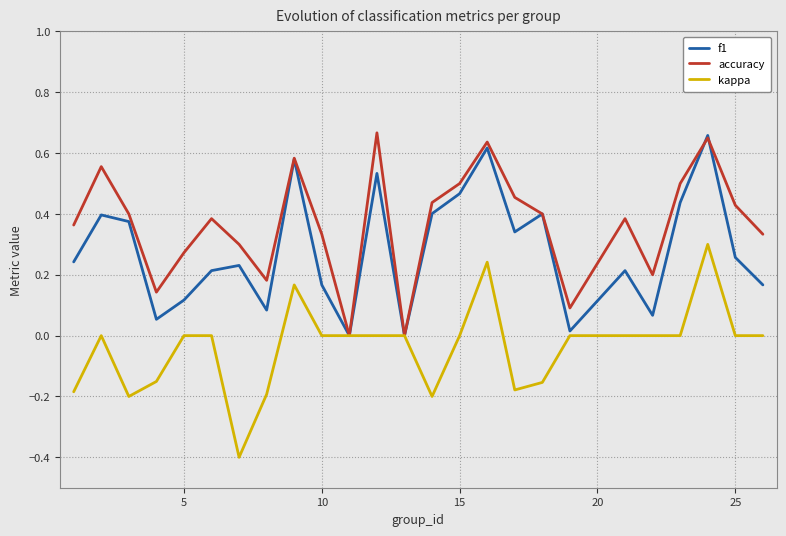

How many lines are shown in the chart?

3